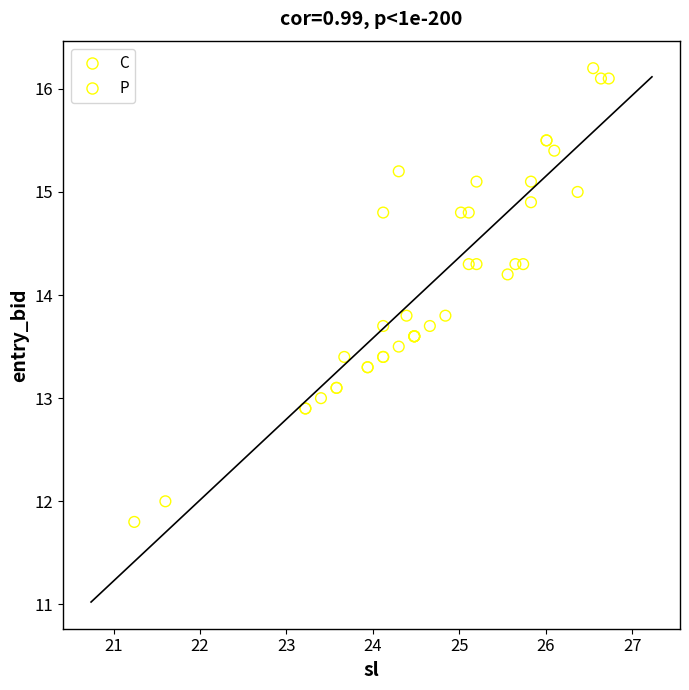

Which series reaches the maximum Y coordinate?

P